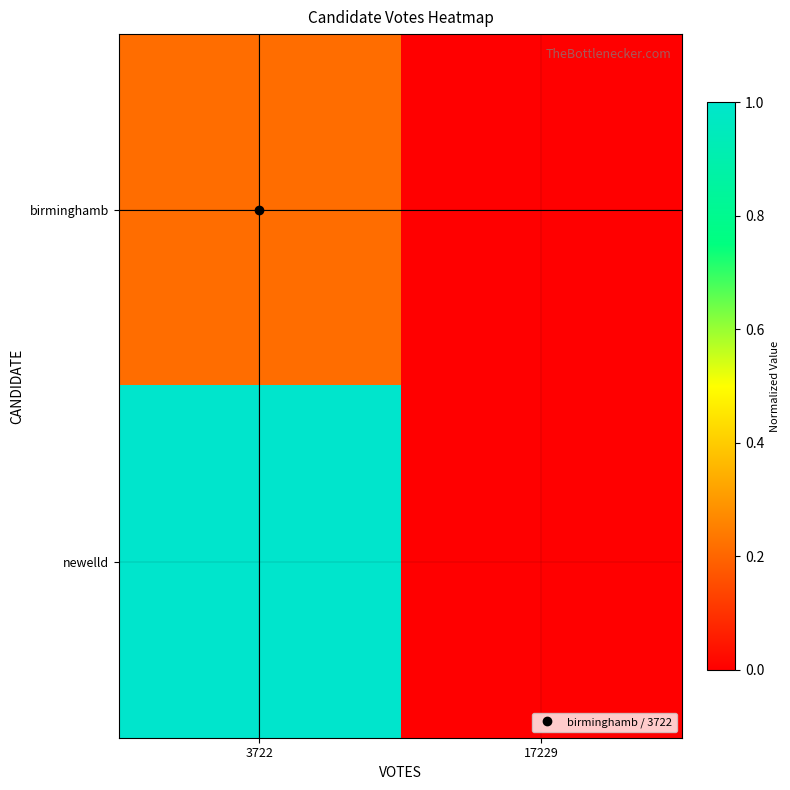

Between 17229 and 3722, which is larger?

3722